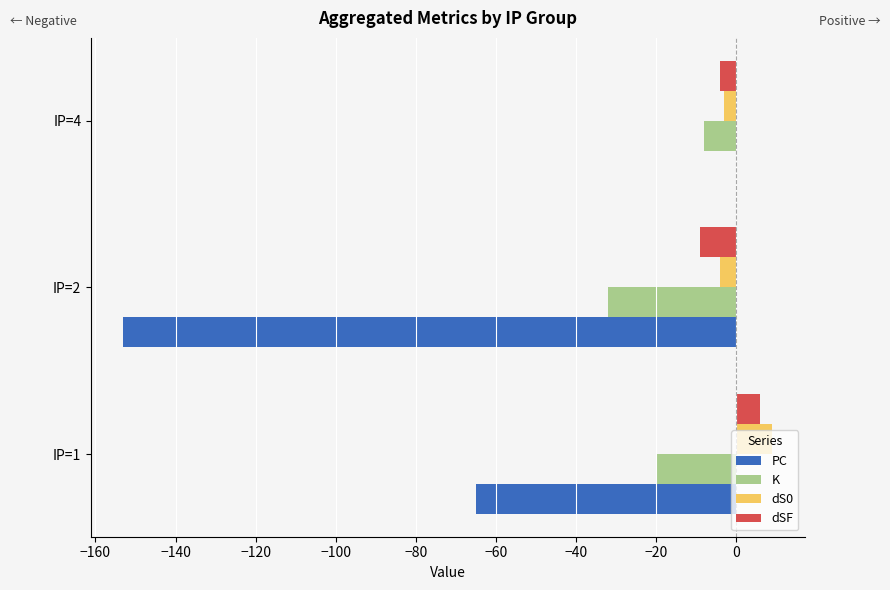

Which series changed the most between IP=2 and IP=4?

PC